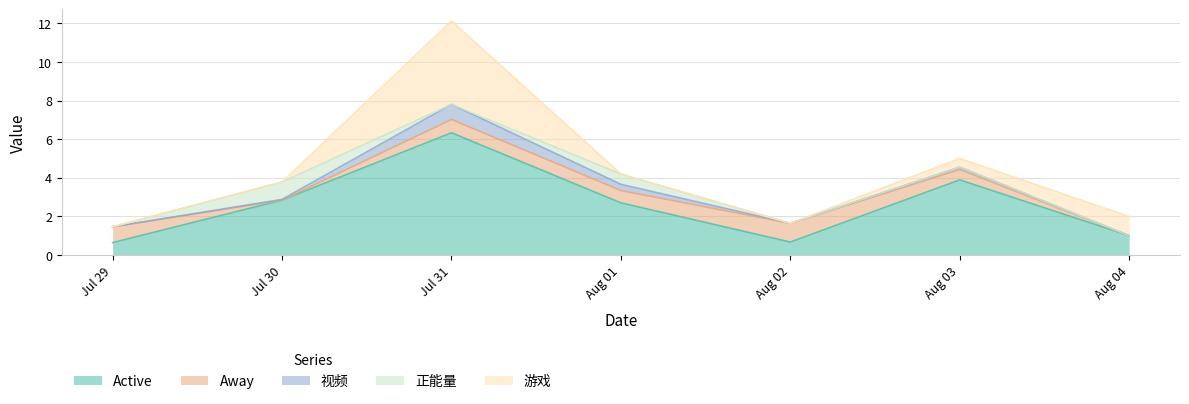

The value of 游戏 at 2017-08-01 is 0.0. True or false?

True